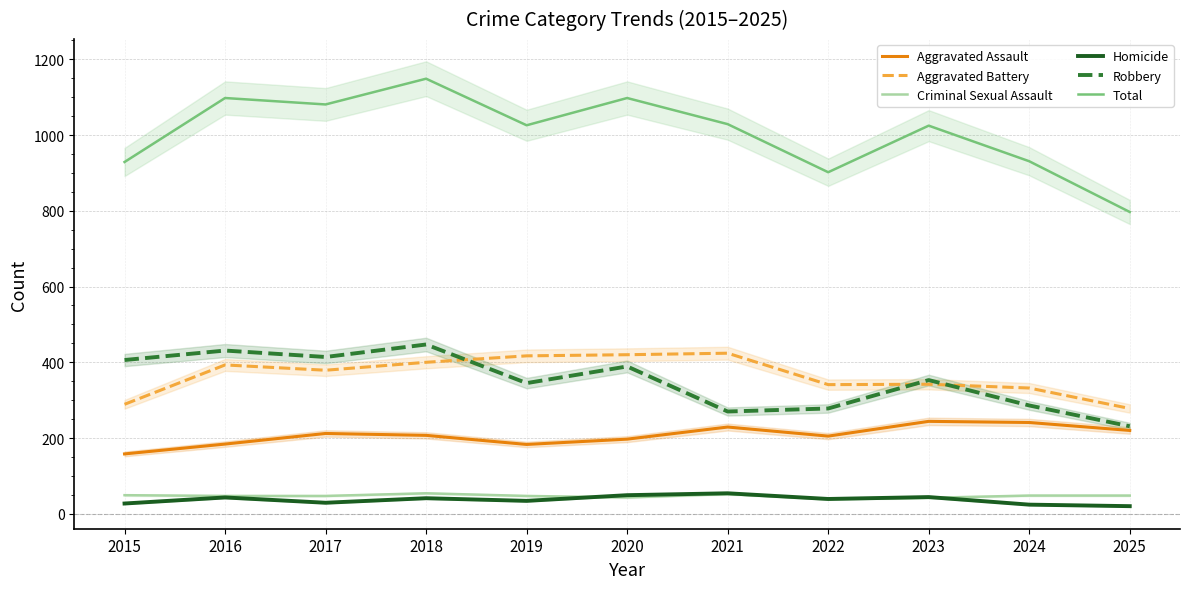

Which category has the highest value across all series?

2018